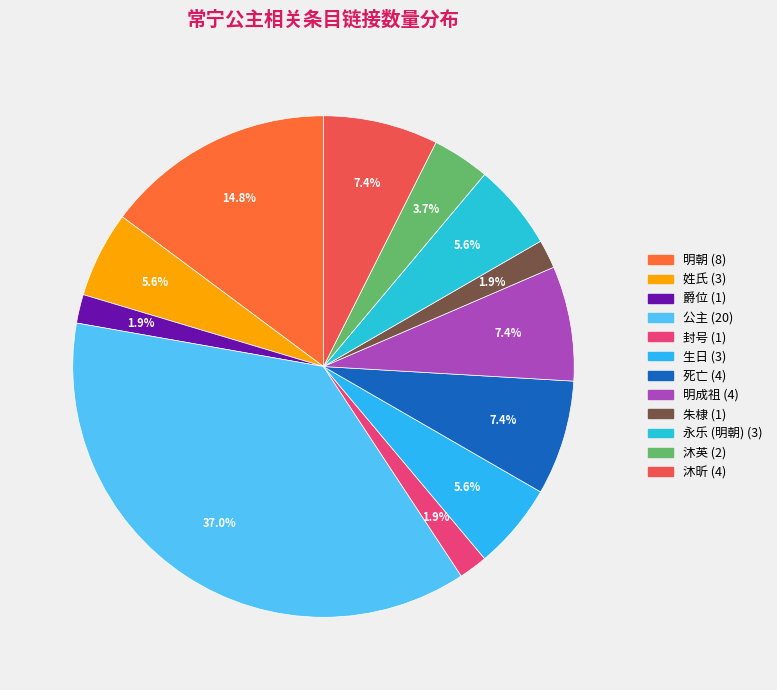

How many slices are in this pie chart?

12